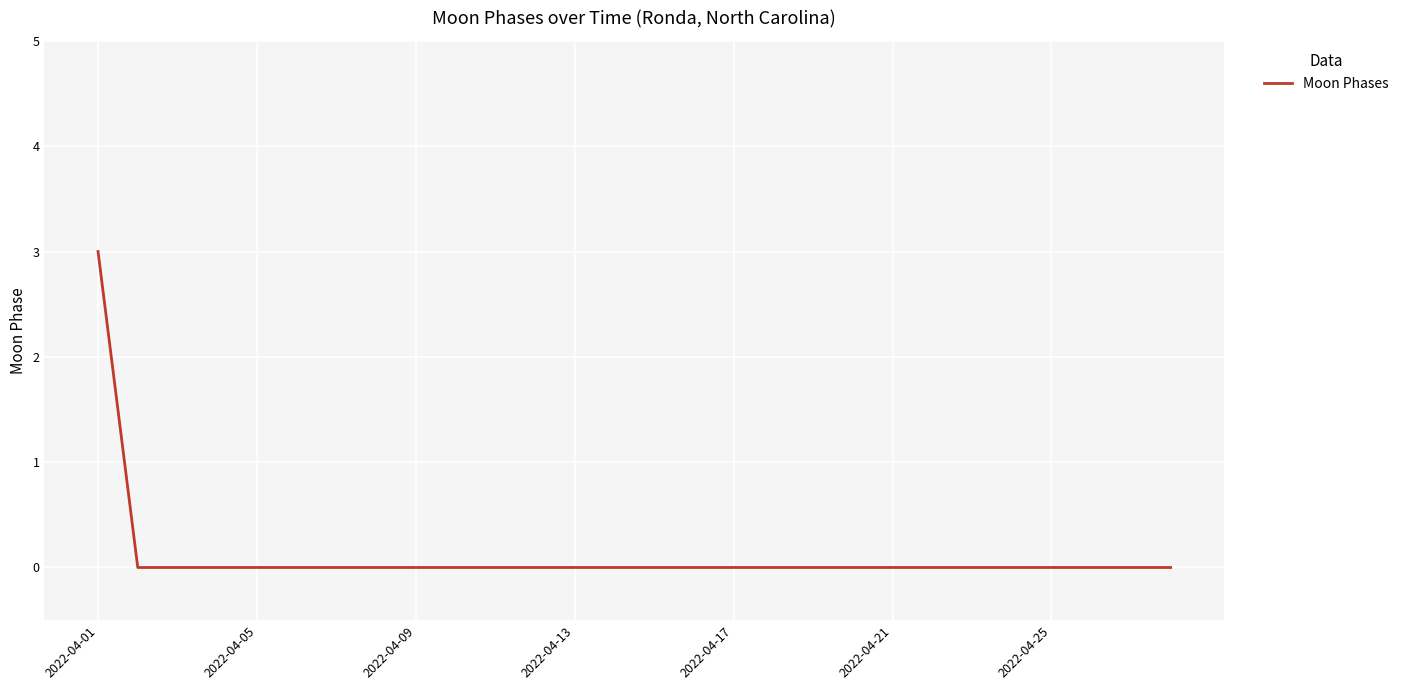

What is the greatest value displayed?

3